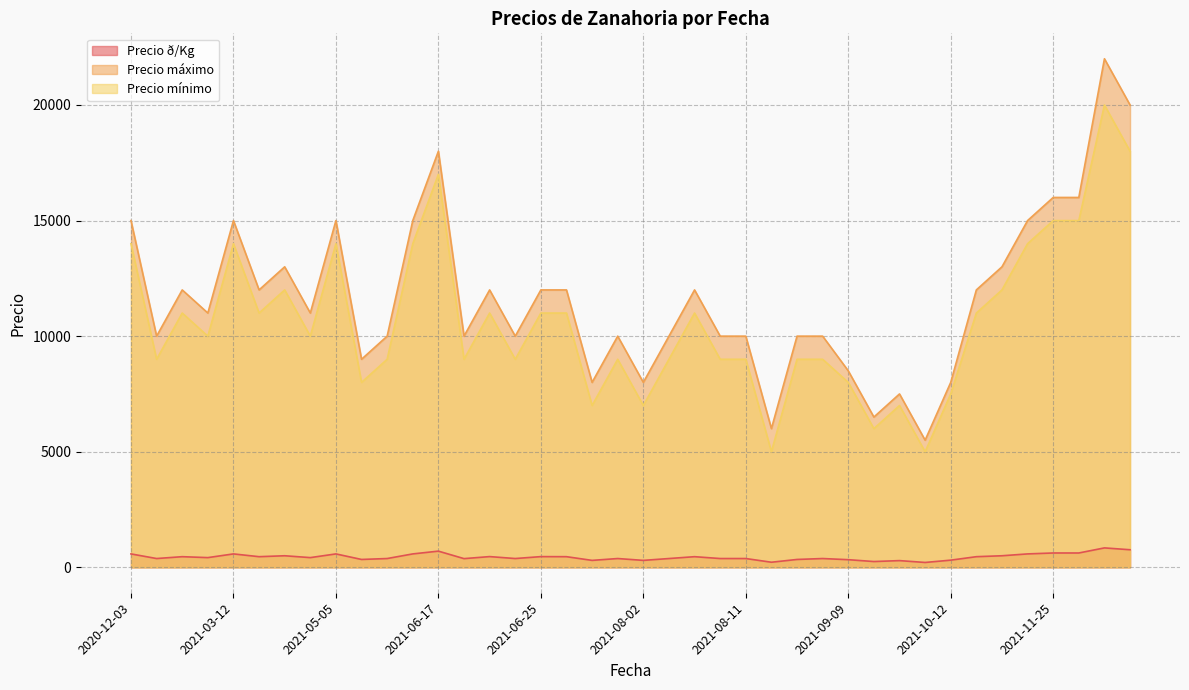

What is the label of the 28th point from the right?

2021-05-28